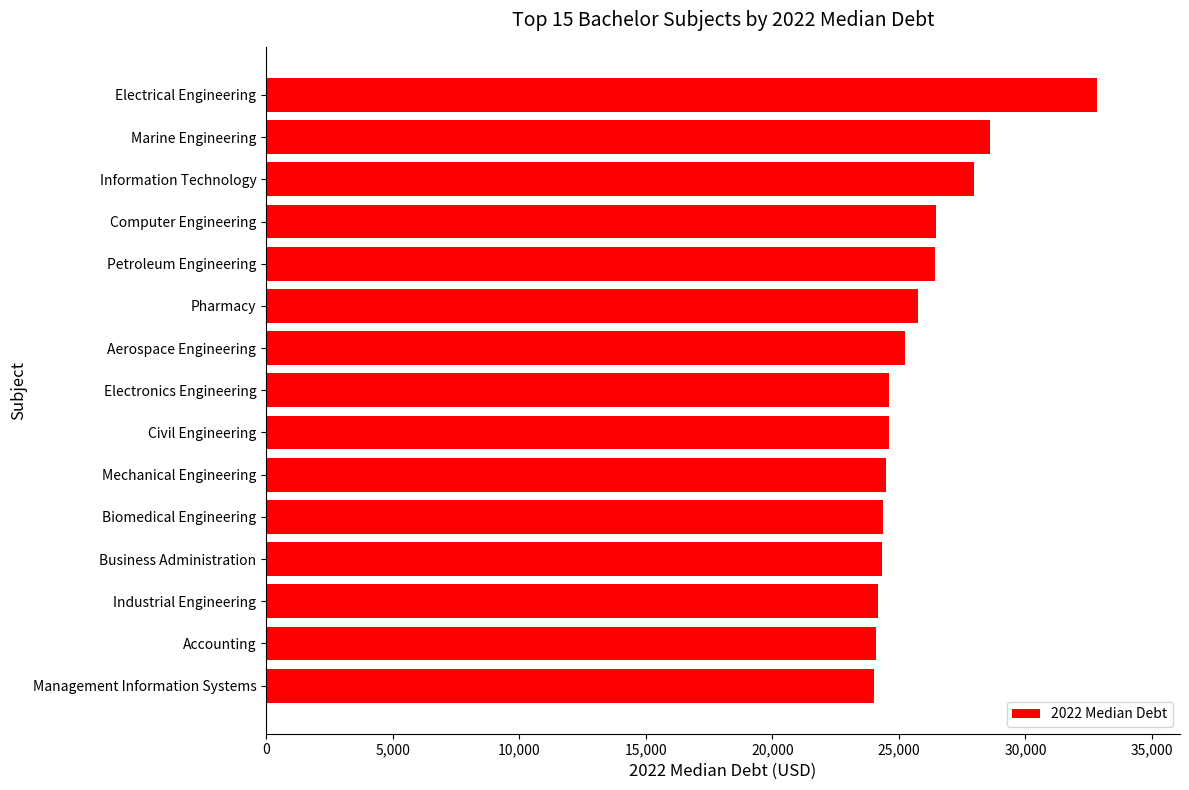

Between Civil Engineering and Petroleum Engineering, which is larger?

Petroleum Engineering